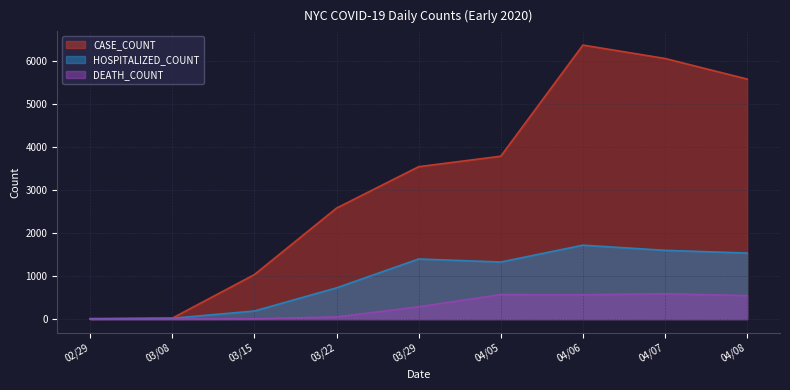

How many intersections are there between CASE_COUNT and HOSPITALIZED_COUNT?

1